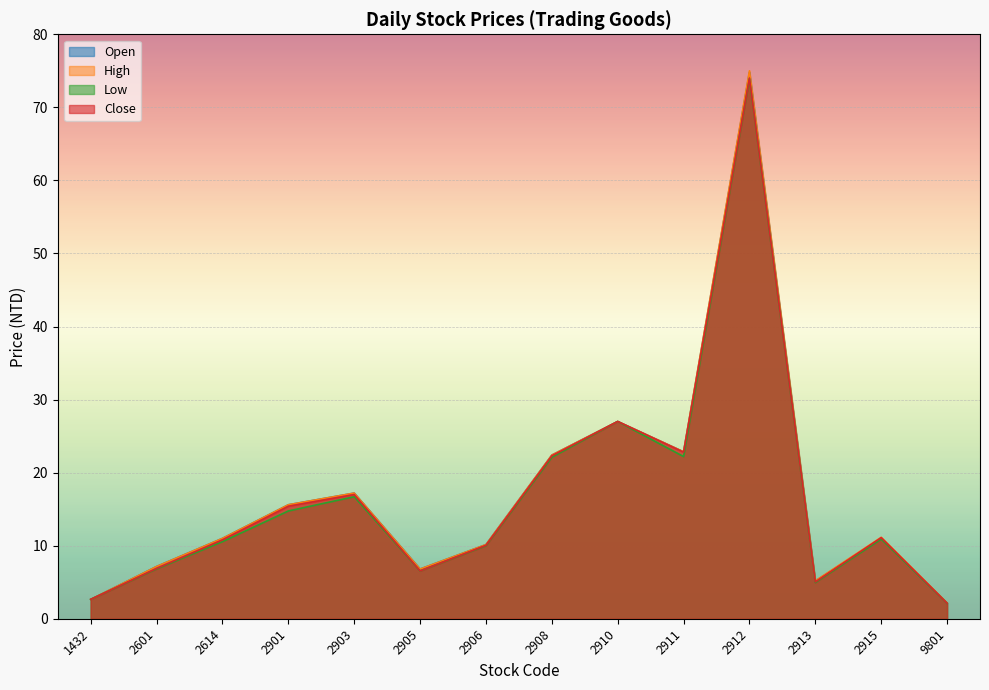

How many data points in Low are above 10?

8